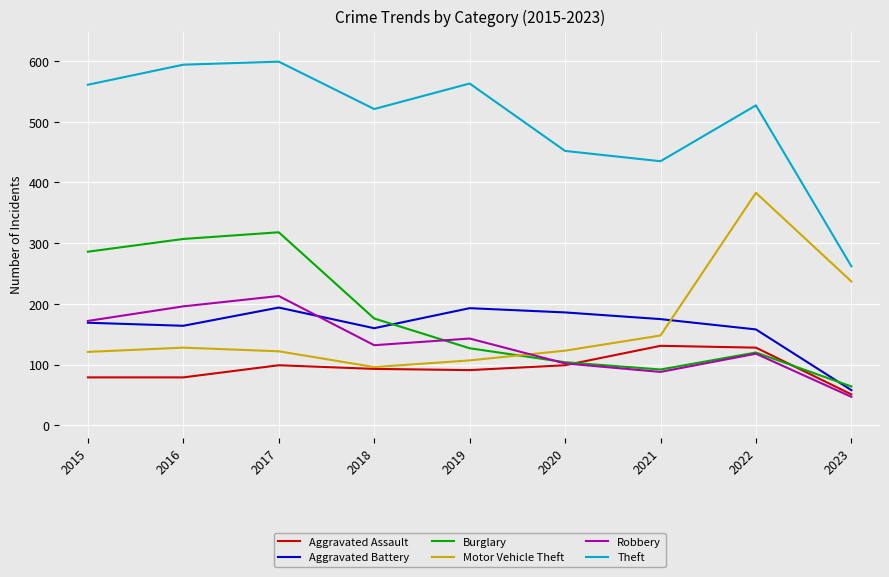

Is it true that Burglary equals 120 at 2022?

True